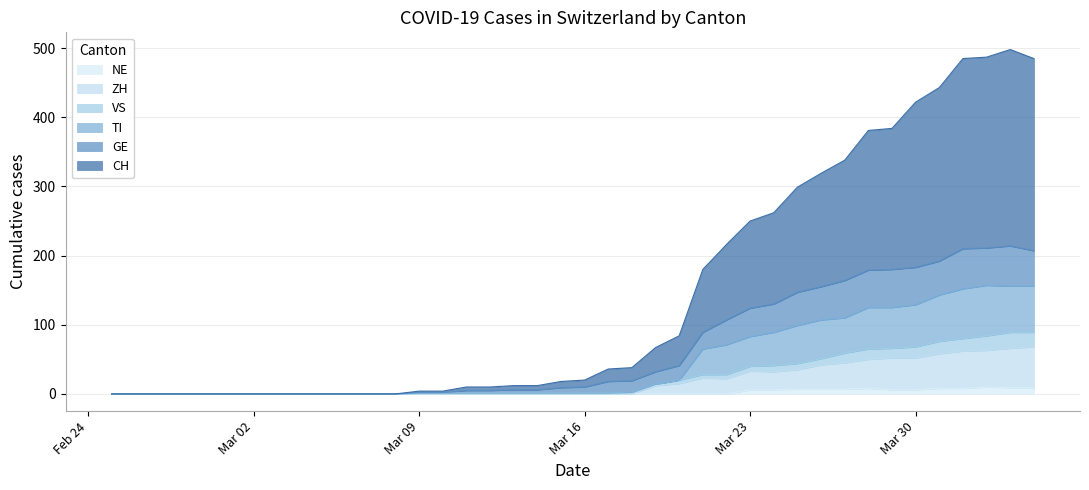

What are all the series names shown in the legend?

NE, ZH, VS, TI, GE, CH